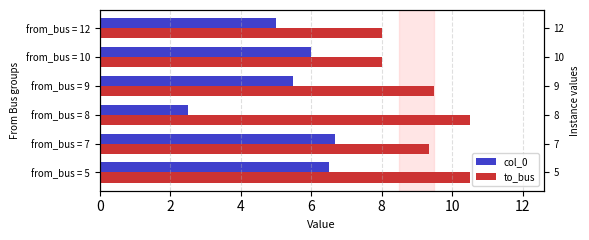

Which series has the widest spread of values?

col_0